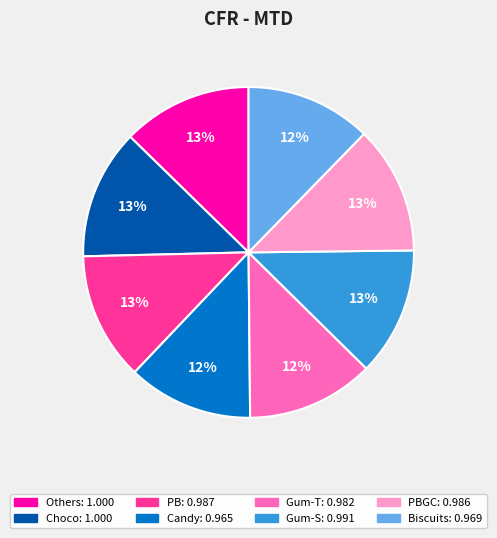

How many slices are in this pie chart?

8